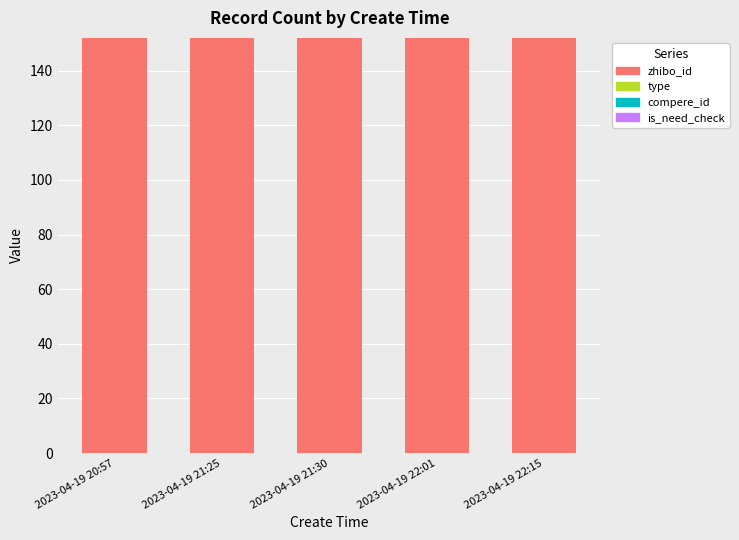

True or false: type has a value of 0 at 2023-04-19 22:01.

True